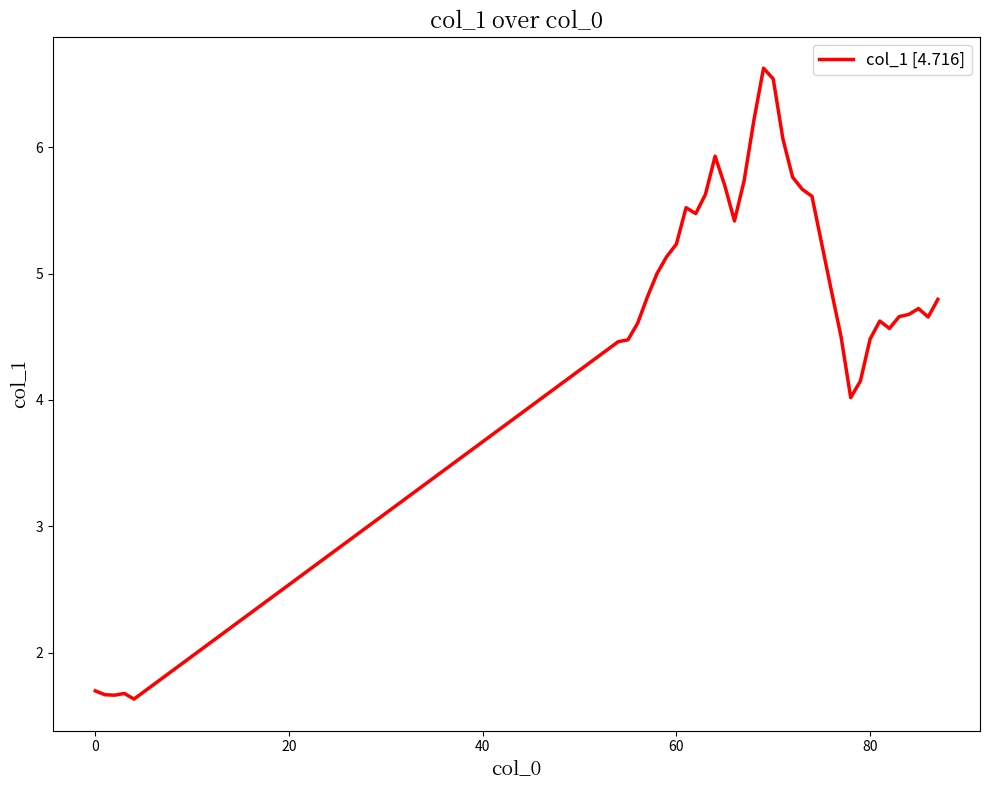

What is the sum of all values?

183.9